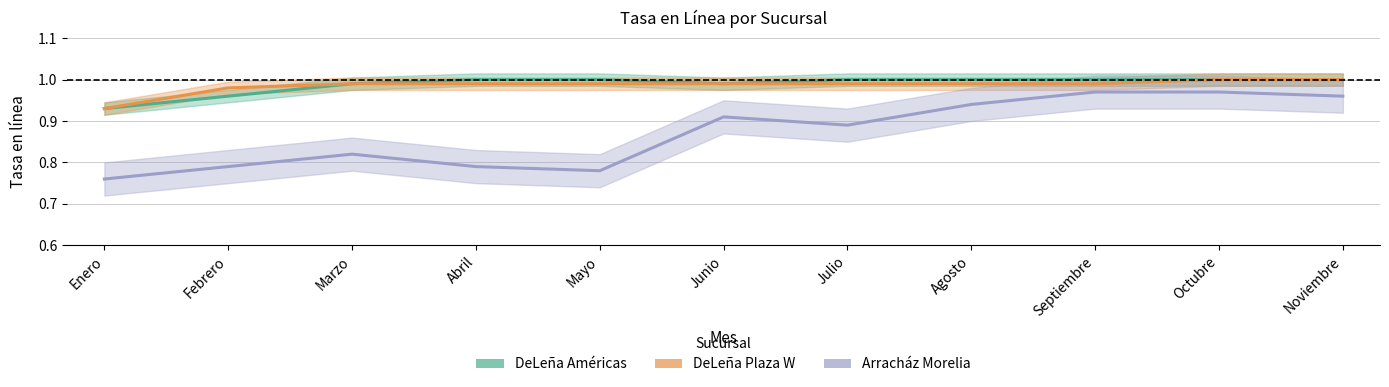

Reading left to right, transcribe all the data shown in this chart.

DeLeña Américas: Enero=0.9	Febrero=1.0	Marzo=1.0	Abril=1.0	Mayo=1.0	Junio=1.0	Julio=1.0	Agosto=1.0	Septiembre=1.0	Octubre=1.0	Noviembre=1.0
DeLeña Plaza W: Enero=0.9	Febrero=1.0	Marzo=1.0	Abril=1.0	Mayo=1.0	Junio=1.0	Julio=1.0	Agosto=1.0	Septiembre=1.0	Octubre=1.0	Noviembre=1.0
Arracház Morelia: Enero=0.8	Febrero=0.8	Marzo=0.8	Abril=0.8	Mayo=0.8	Junio=0.9	Julio=0.9	Agosto=0.9	Septiembre=1.0	Octubre=1.0	Noviembre=1.0